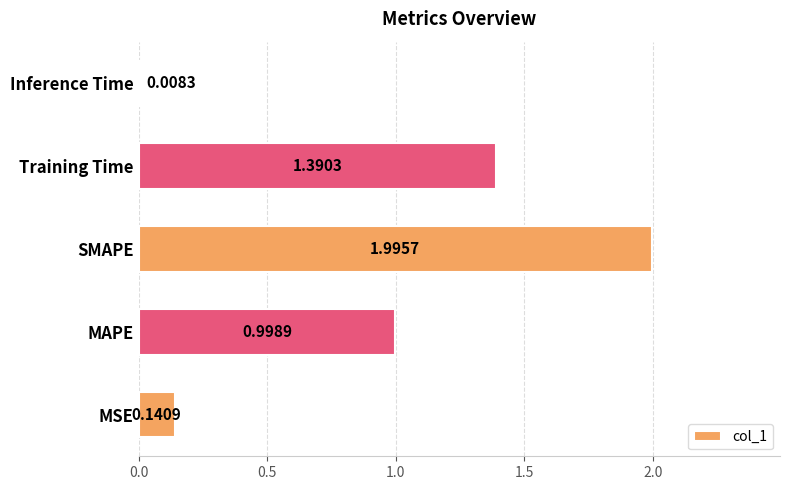

Which label corresponds to the largest value in the chart?

SMAPE